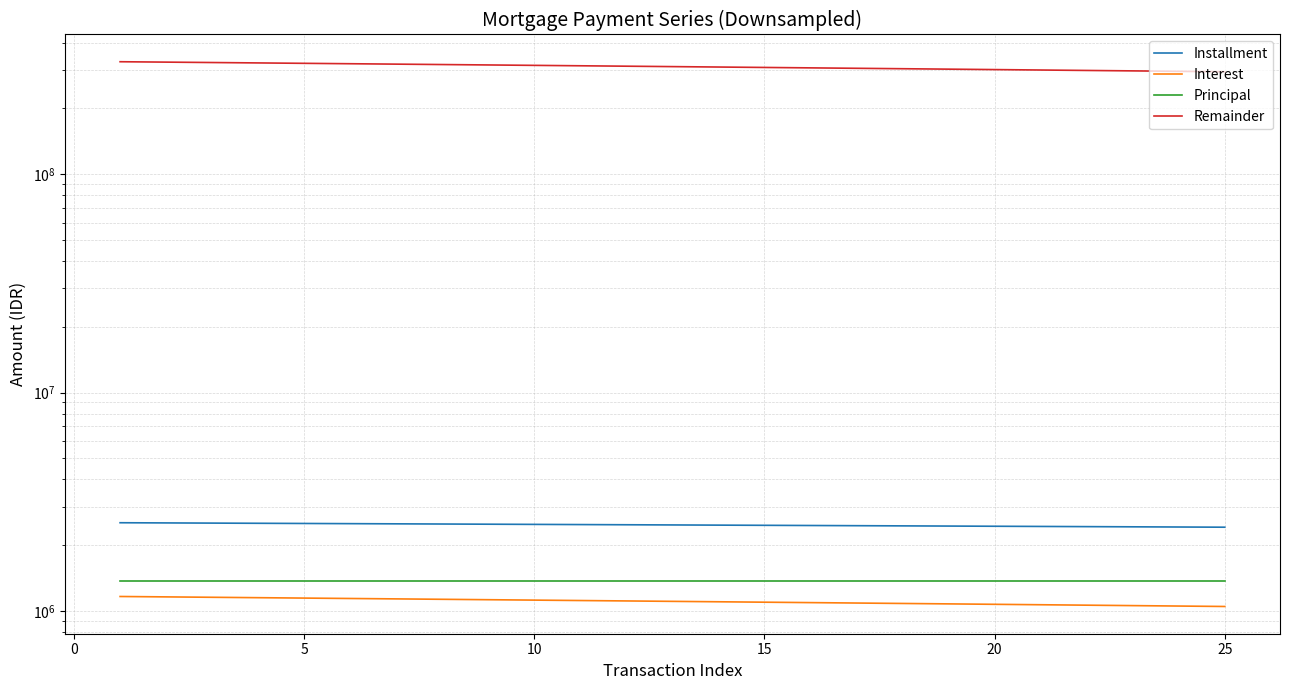

What are all the series names shown in the legend?

Installment, Interest, Principal, Remainder